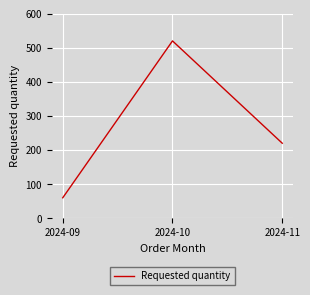

Reading left to right, transcribe all the data shown in this chart.

60	520	220